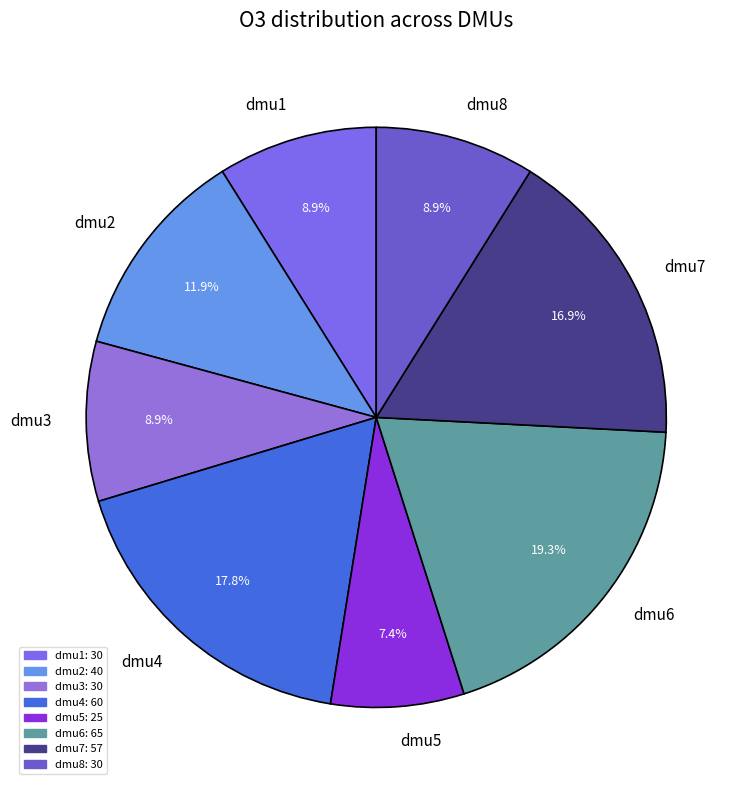

What percentage do dmu6 and dmu5 together represent?

26.7%